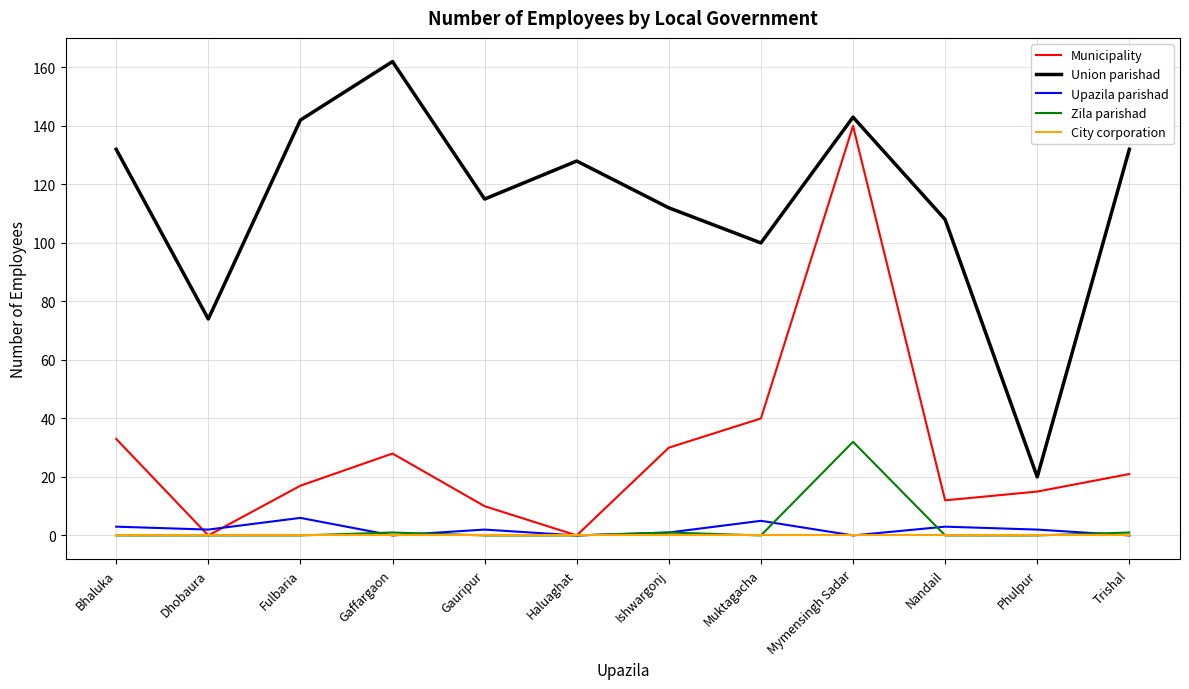

How many lines are shown in the chart?

5